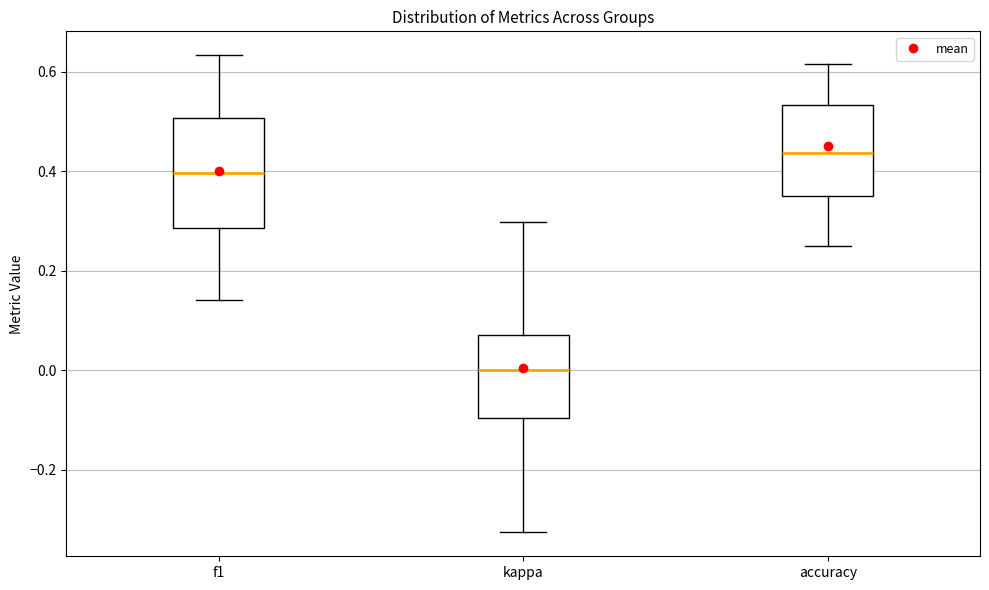

Which box's median line is the lowest?

kappa